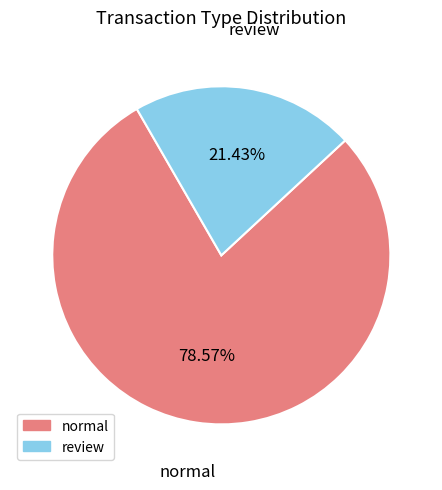

What percentage do normal and review together represent?

100.0%